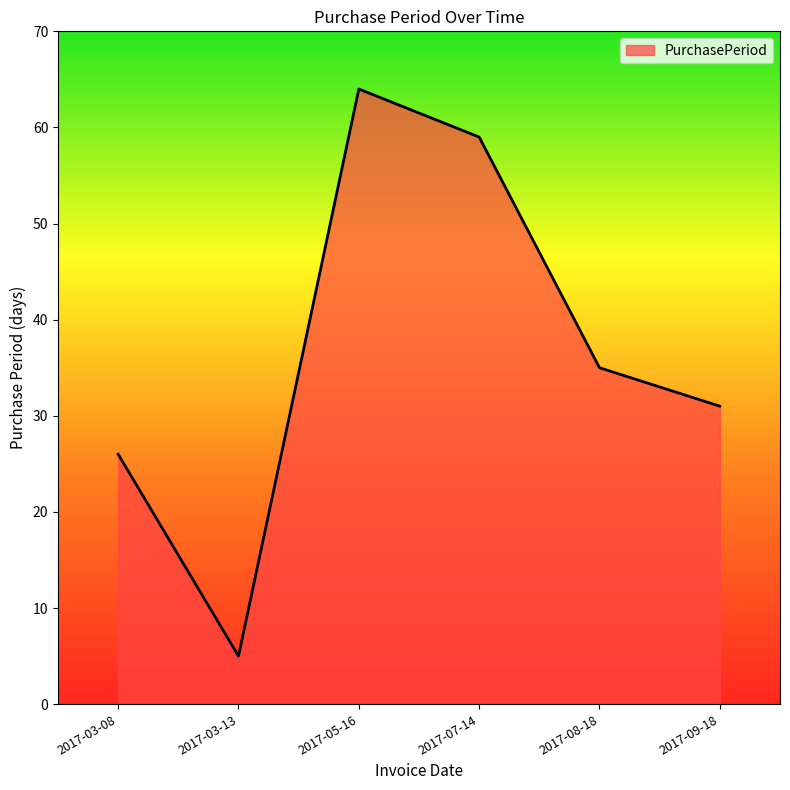

Reading left to right, what are all the values shown in this chart?

2017-03-08=26	2017-03-13=5	2017-05-16=64	2017-07-14=59	2017-08-18=35	2017-09-18=31